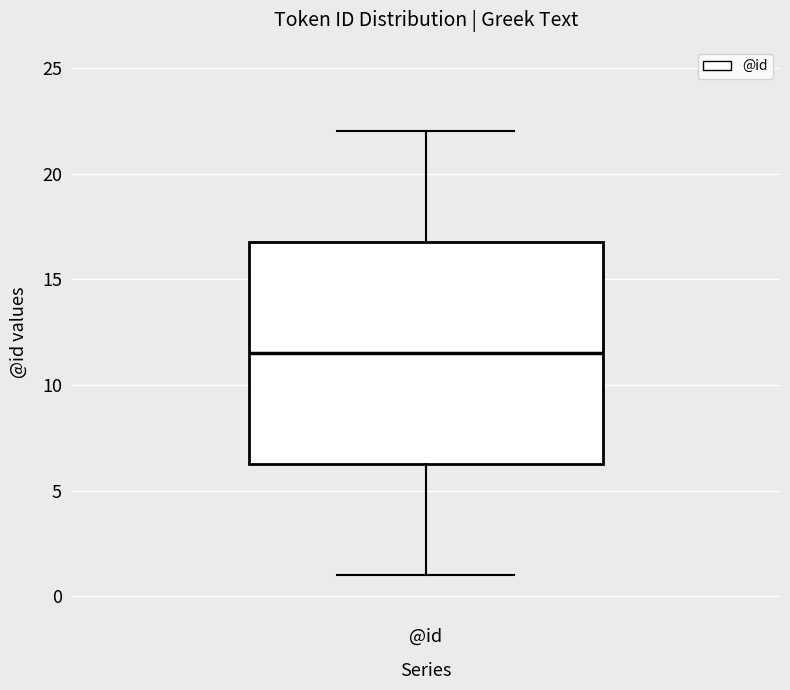

Read this box plot against the y-axis: the position of the median line, the range covered by the box, and the ends of both whiskers. The values are not printed on the chart, so give them approximately, as read against the axis.

median 11.5, box 6.5 to 17.0, whiskers 1.0 to 22.0